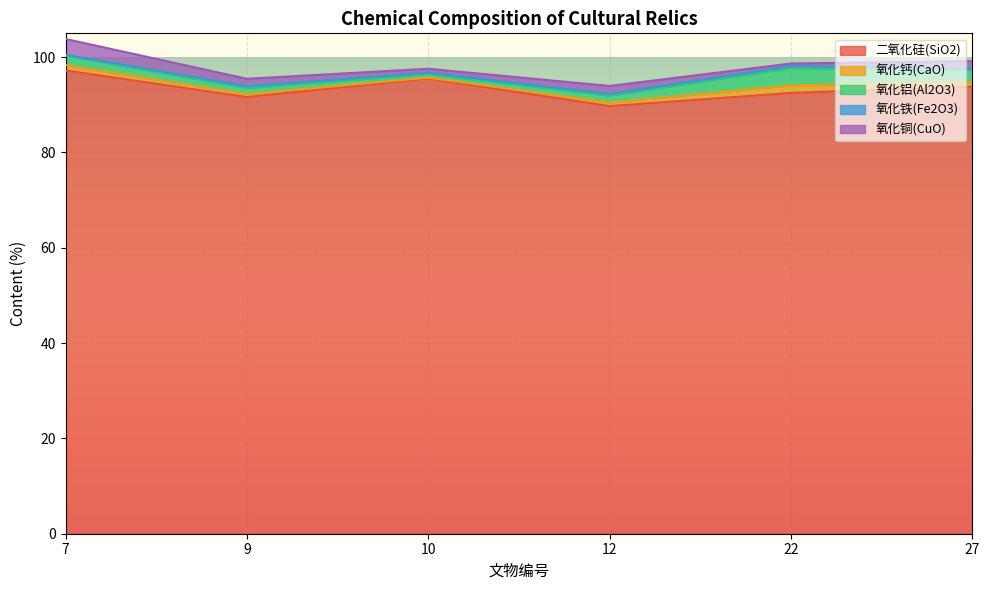

True or false: 氧化铜(CuO) and 氧化铁(Fe2O3) intersect in this chart.

False